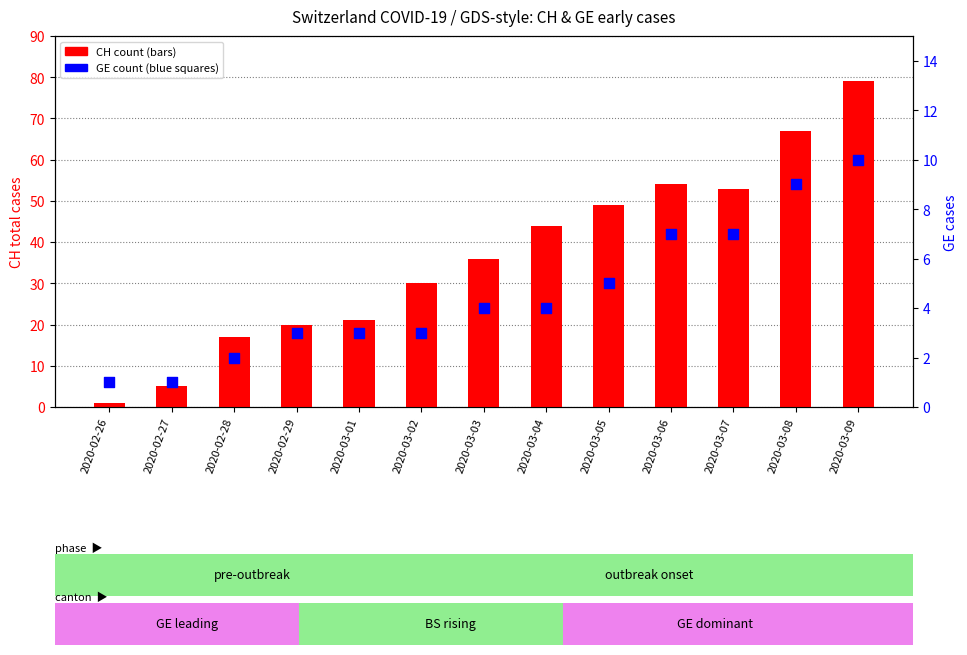

Which series reaches the maximum Y coordinate?

CH count